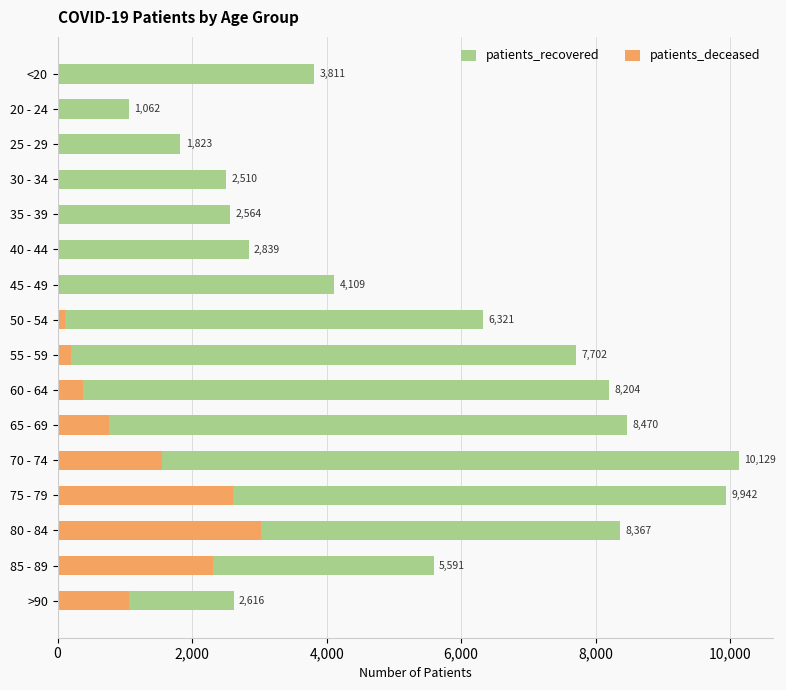

How many values in the patients_deceased series exceed 198?

7